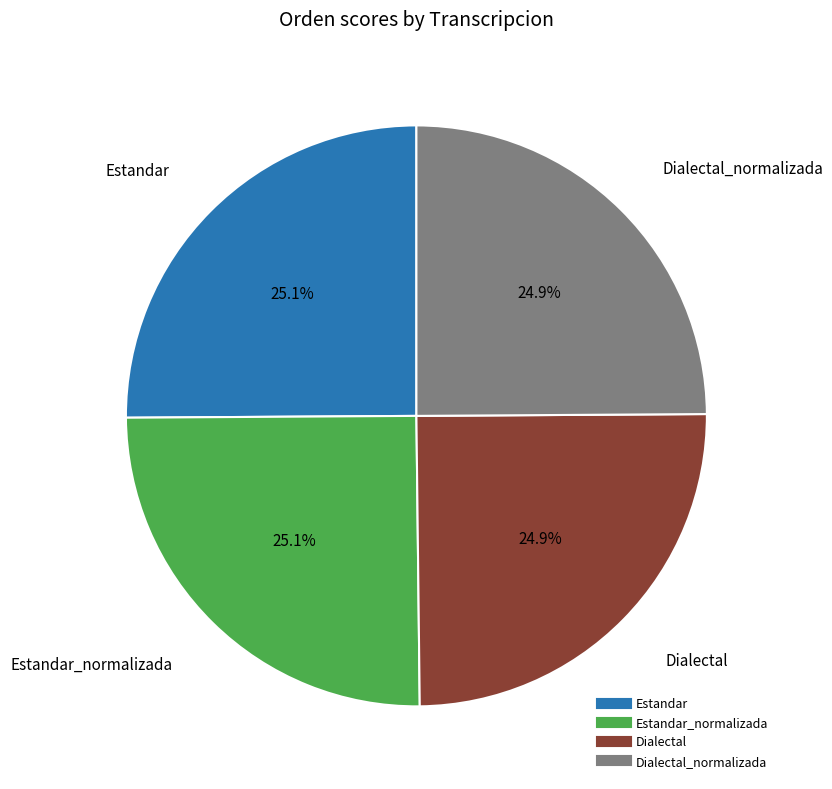

Is there any slice that represents more than half of the pie?

No